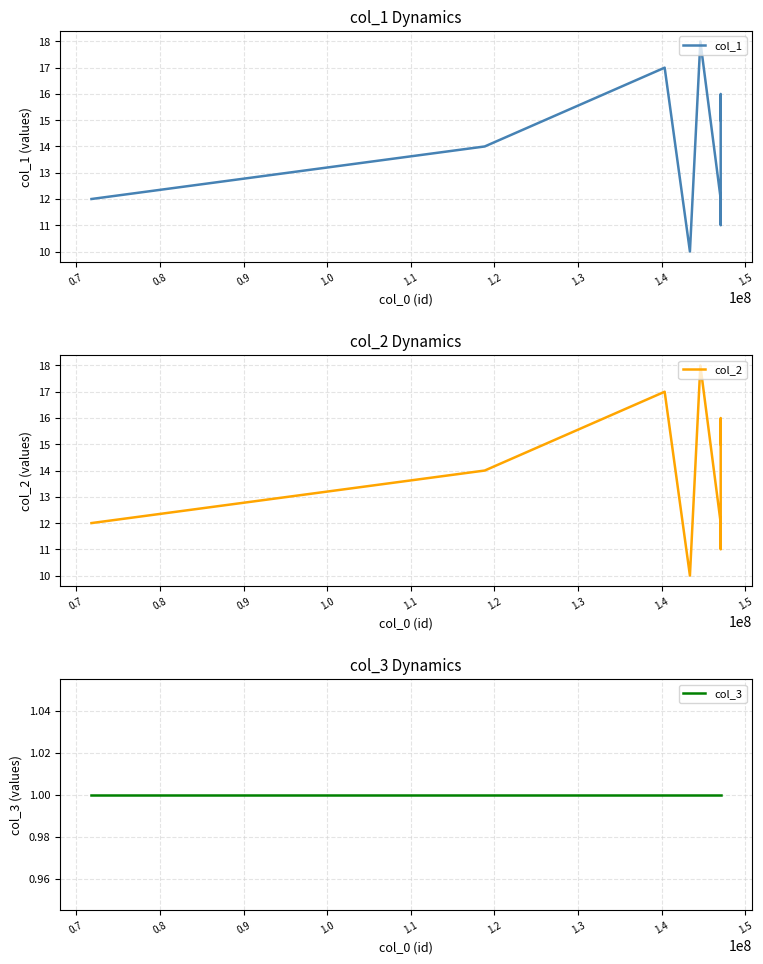

Does the chart have visible grid lines?

Yes